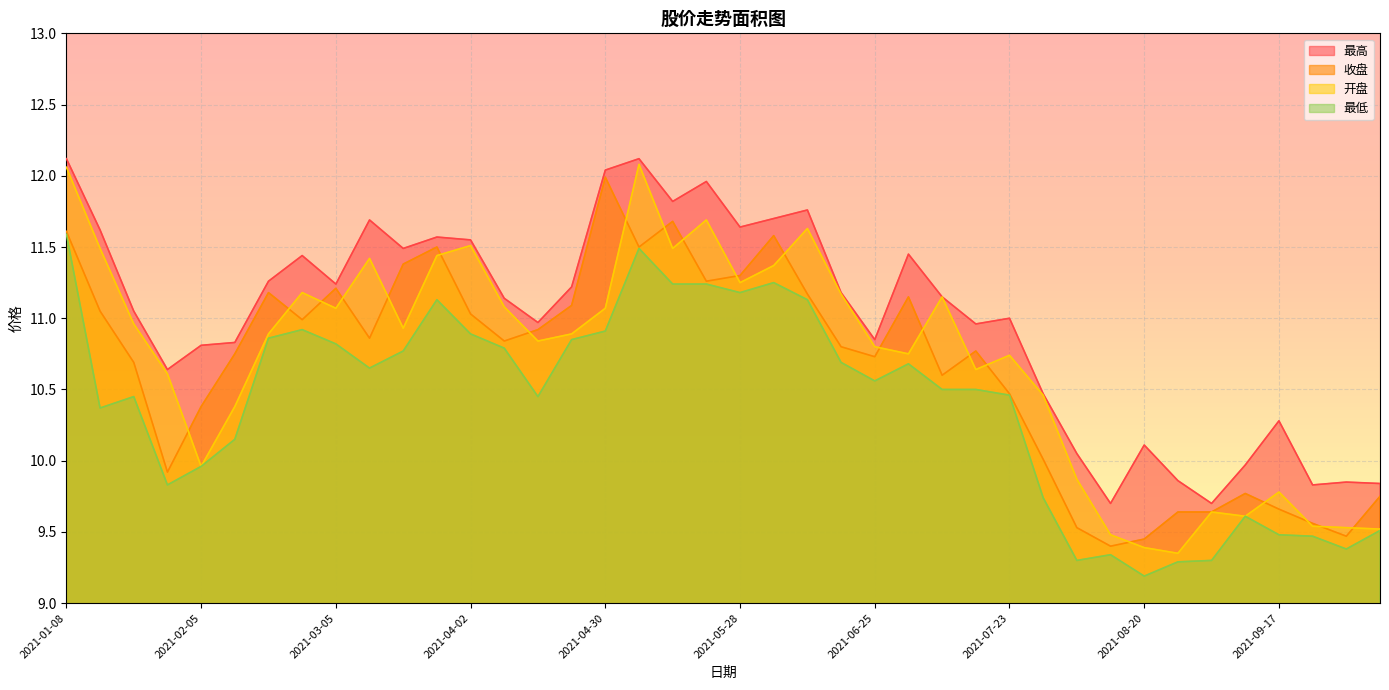

Is it true that 开盘 equals 4.1 at 2021-08-20?

False